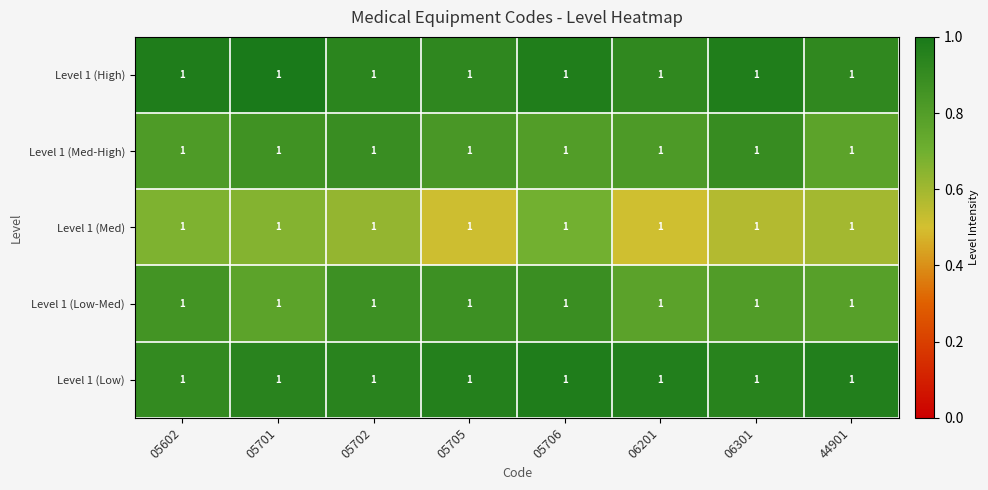

Is it true that Level 1 (Med-High) equals 0.3 at 05706?

False